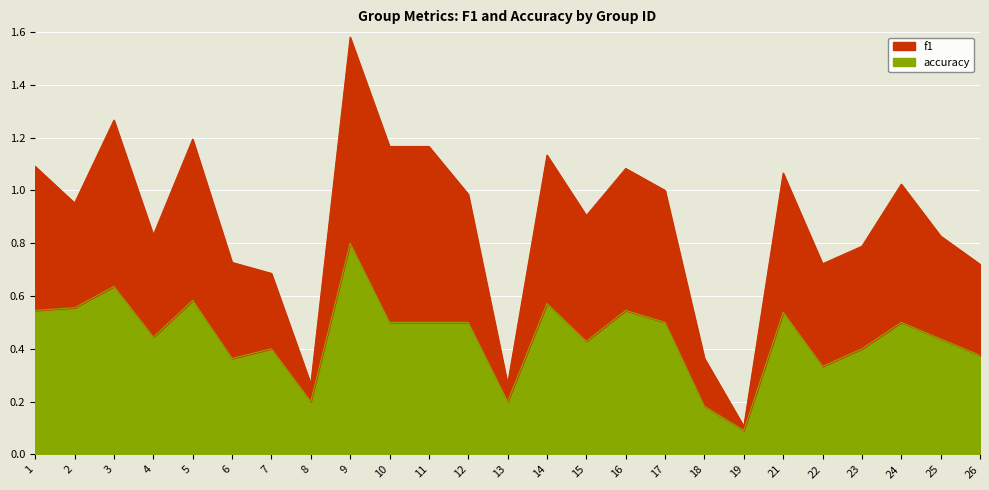

At which category is the sum across all series the highest?

9